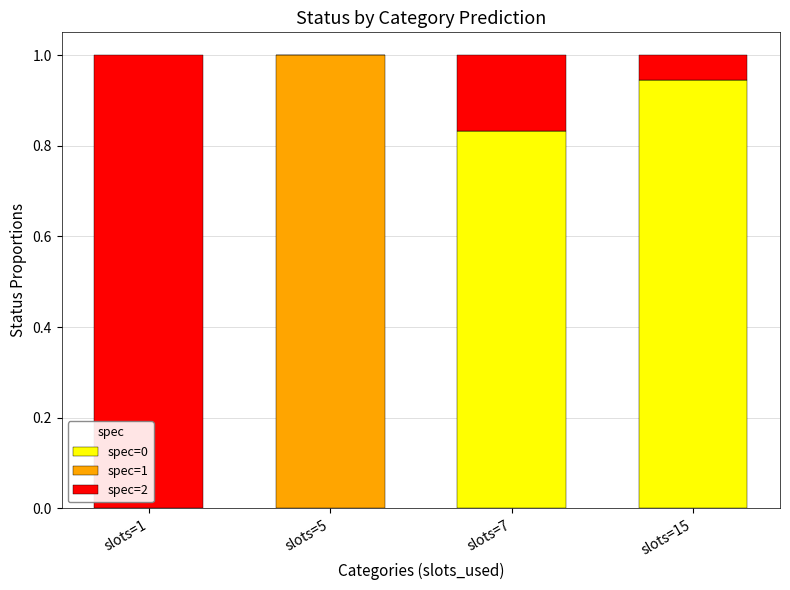

What is the total value across all series at slots=15?

1.0